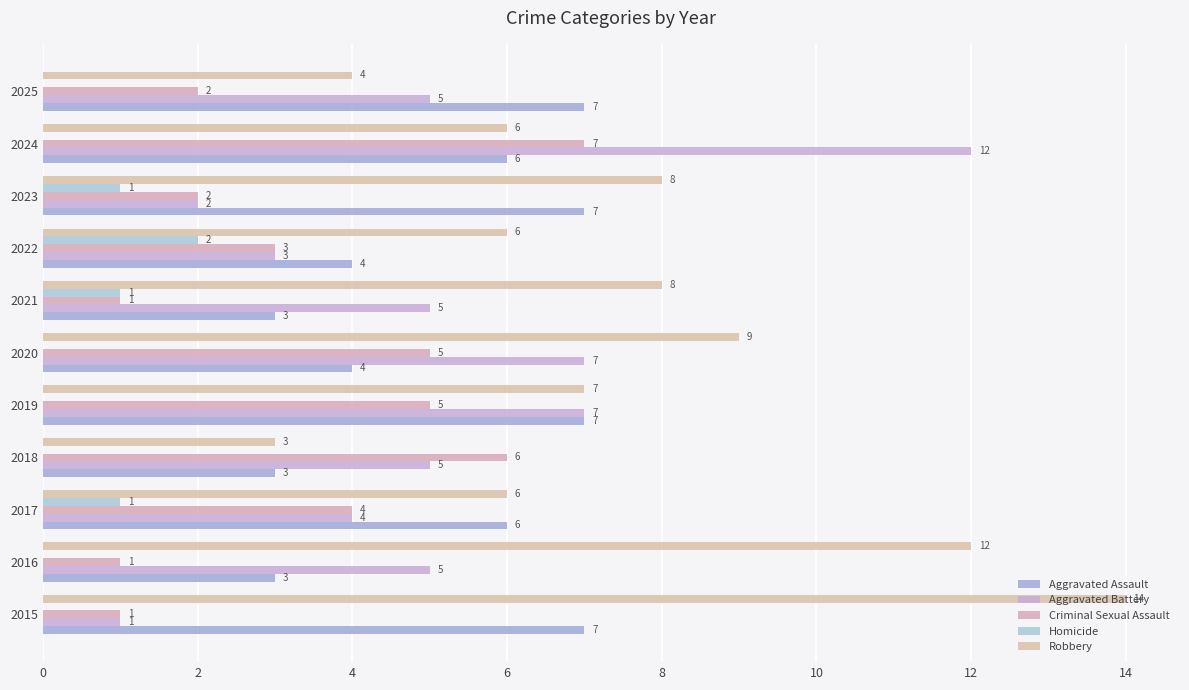

What is the value of the Criminal Sexual Assault bar at the 9th from the left?

2